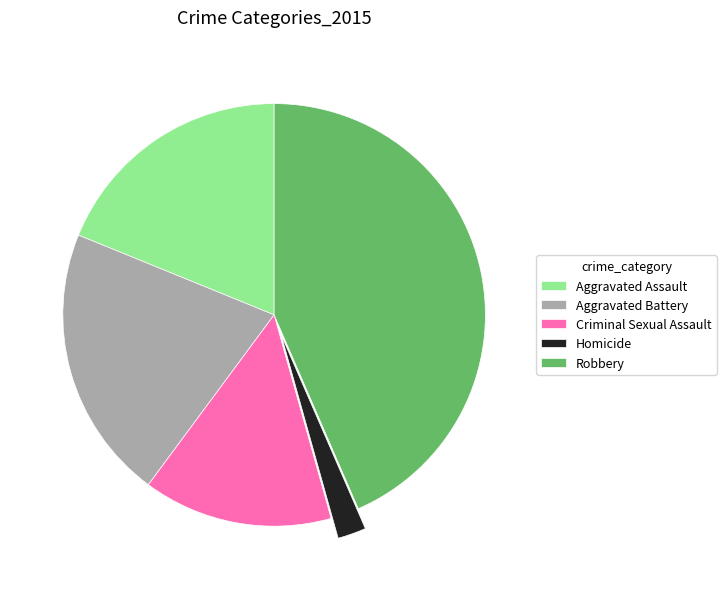

Rank the categories by value from highest to lowest.

Robbery, Aggravated Battery, Aggravated Assault, Criminal Sexual Assault, Homicide